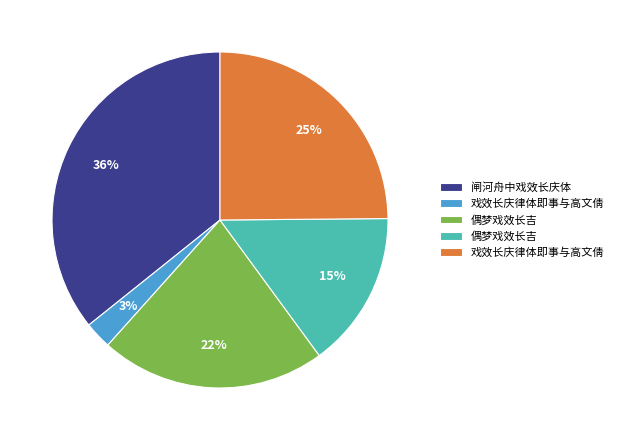

How many slices are in this pie chart?

5